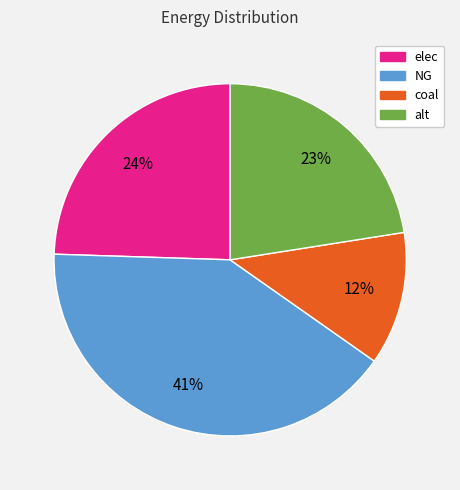

Which slice is the largest?

NG